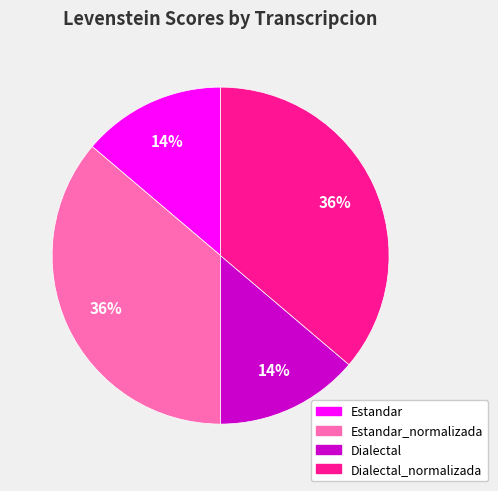

How many segments does this pie chart have?

4